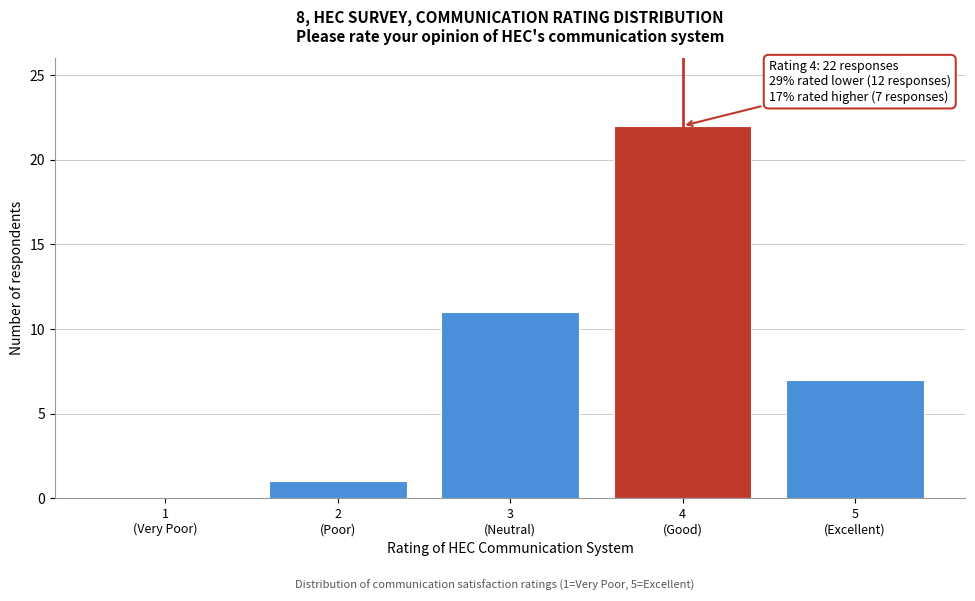

What is the greatest value displayed?

22